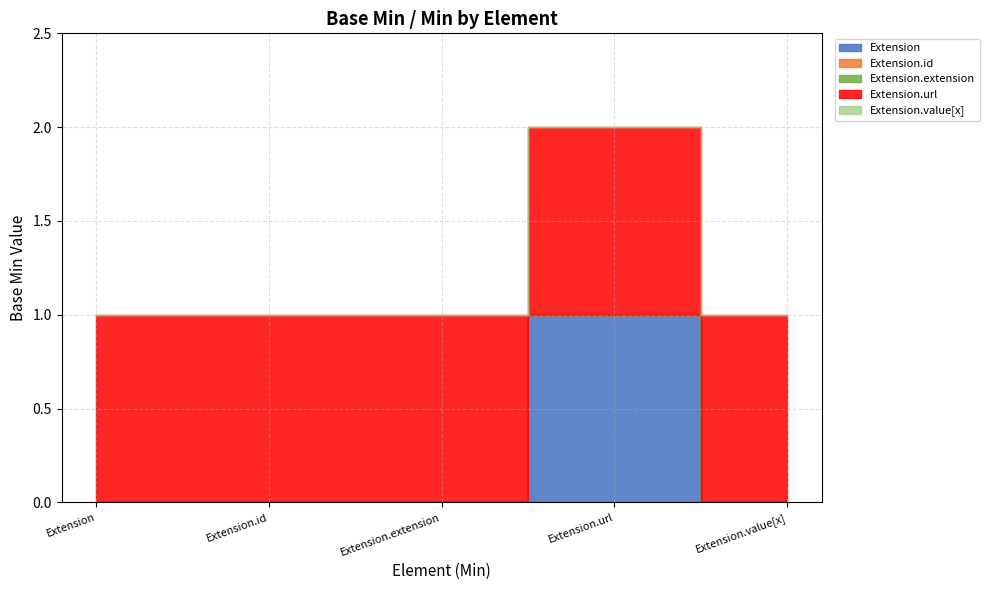

What is the total value across all series at Extension.id?

1